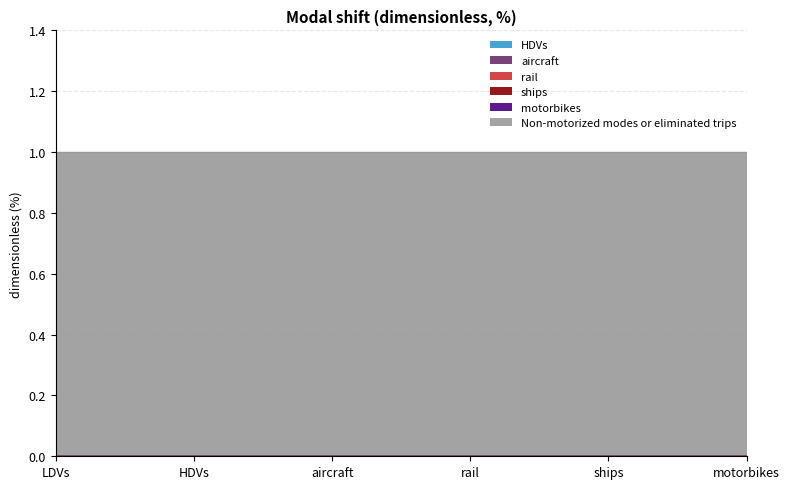

At which category is the sum across all series the highest?

LDVs